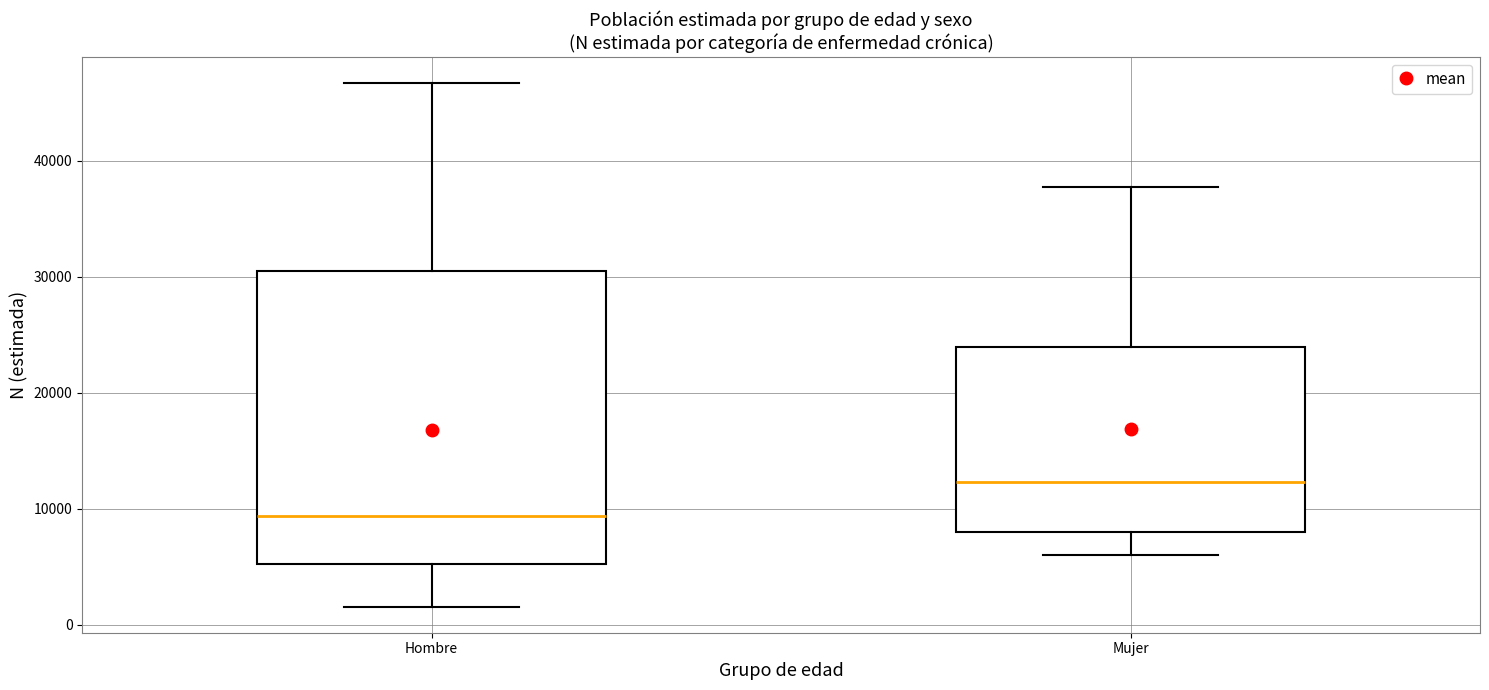

Reading left to right, read every box against the y-axis: the position of its median line, the range the box covers, and the ends of its whiskers. The values are not printed on the chart, so give them approximately, as read against the axis.

Hombre: median 9000, box 5000 to 31000, whiskers 2000 to 47000
Mujer: median 12000, box 8000 to 24000, whiskers 6000 to 38000